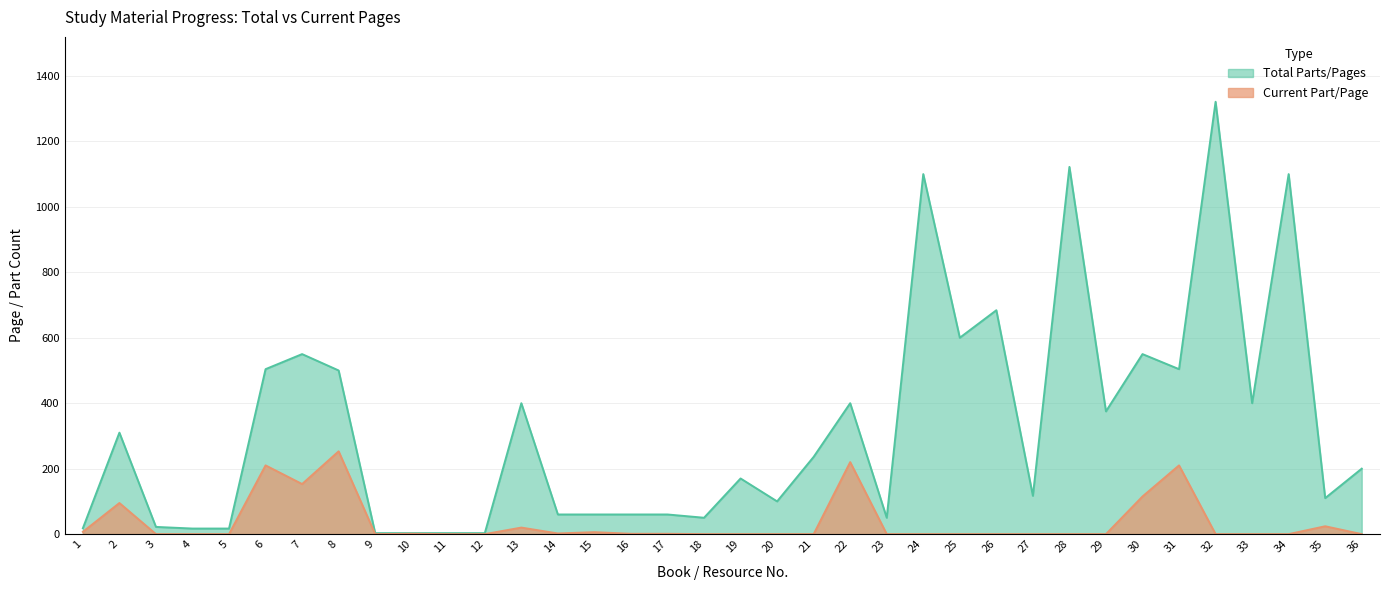

True or false: Total Parts/Pages and Current Part/Page cross at least once.

False